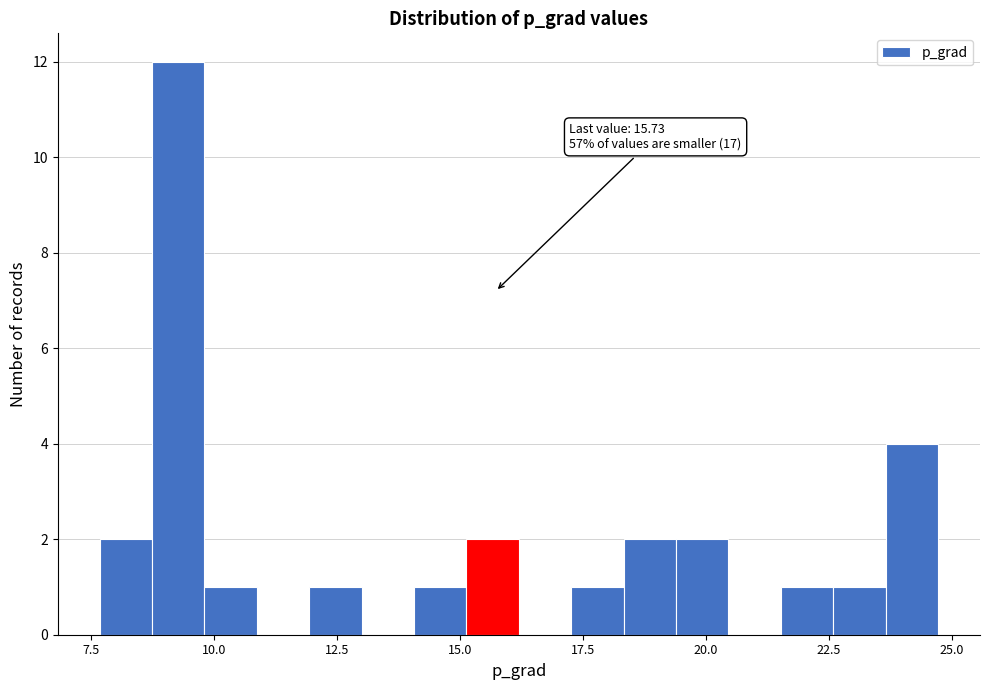

Around what value on the x-axis is the tallest bar? Give the approximate position of its centre, as read against the axis.

9.5